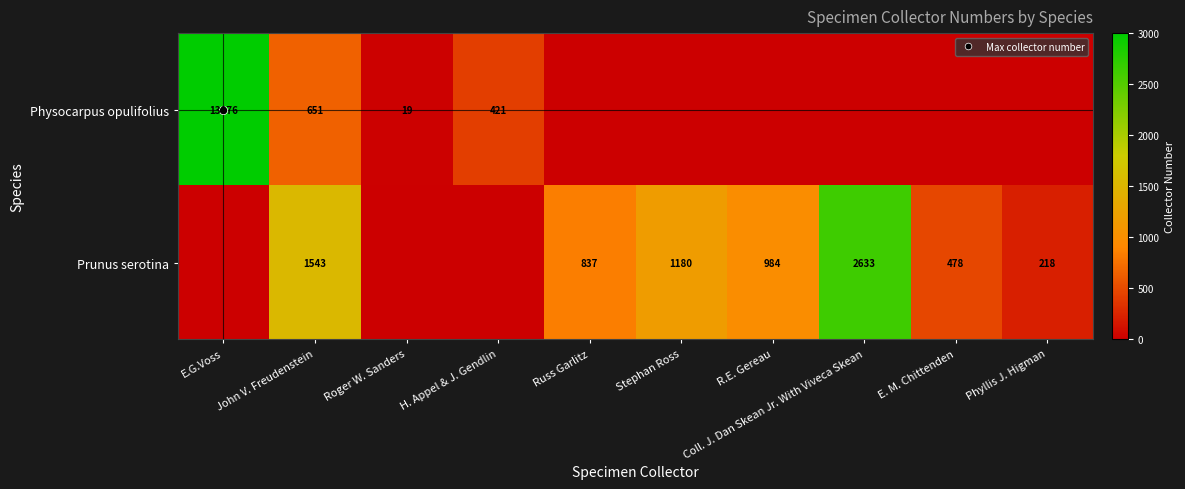

Rank the series at Roger W. Sanders from highest to lowest value.

Physocarpus opulifolius, Prunus serotina